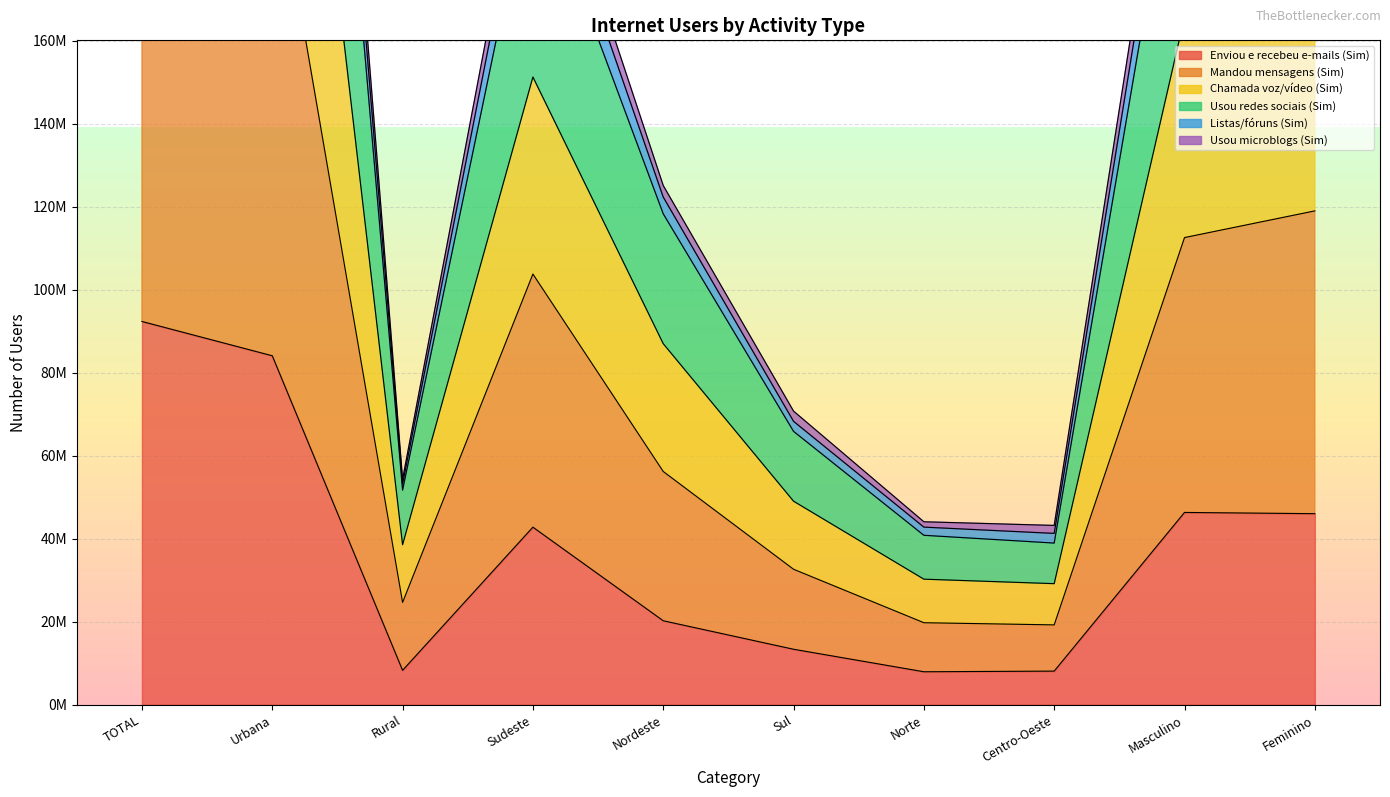

The Usou microblogs (Sim) series shows 16396484 at Norte. True or false?

False